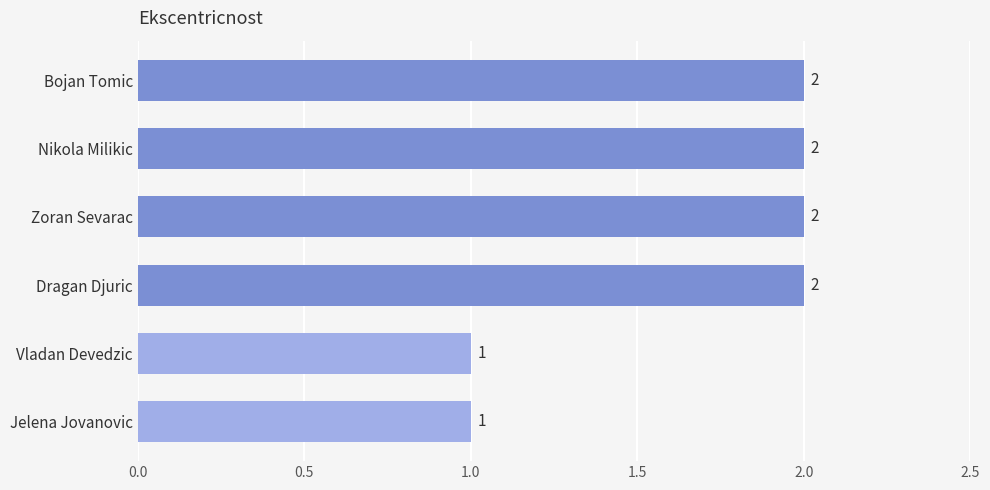

What is the value of the 4th bar from the top?

2